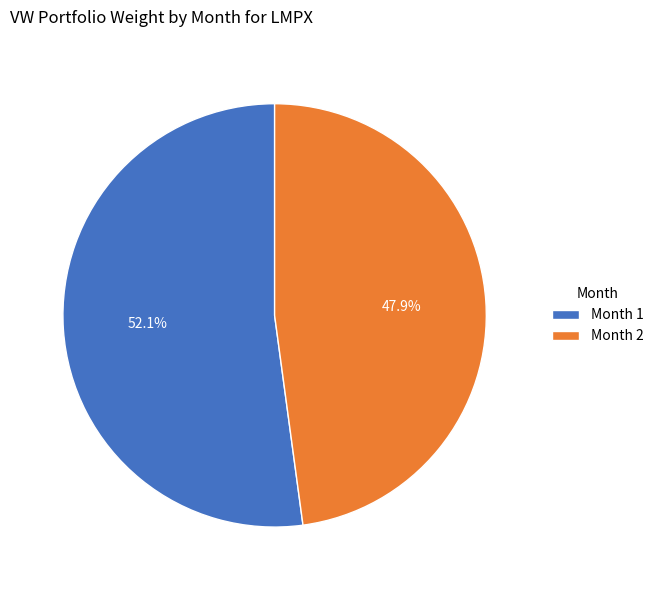

Rank the categories by value from highest to lowest.

Month 1, Month 2